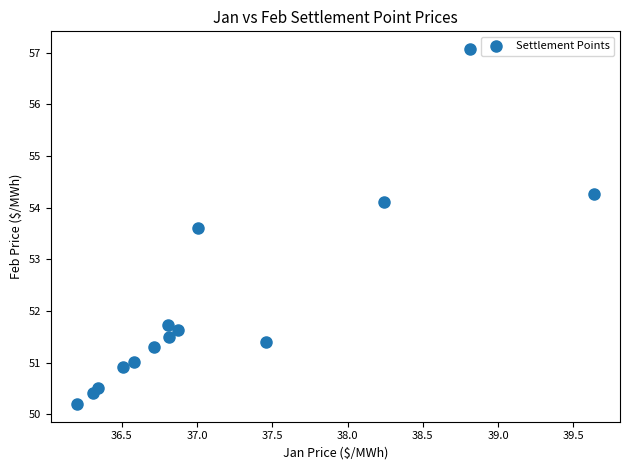

What Y value in the scatter plot is closest to 53?

53.6